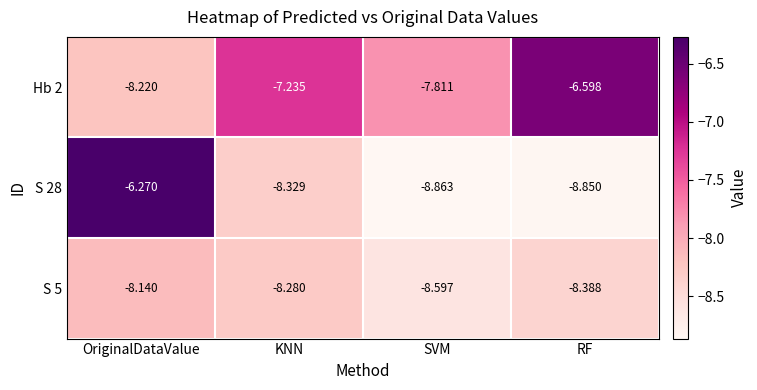

At which label does Hb 2 first exceed -7?

RF